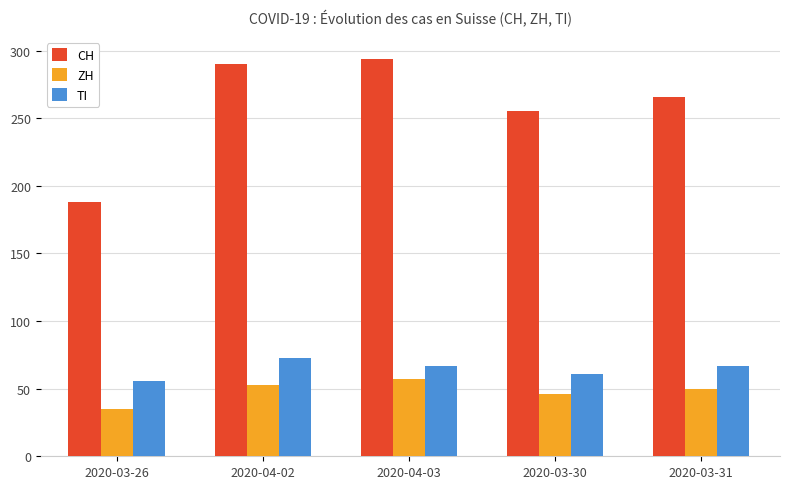

What is the label of the 5th bar from the right?

2020-03-26